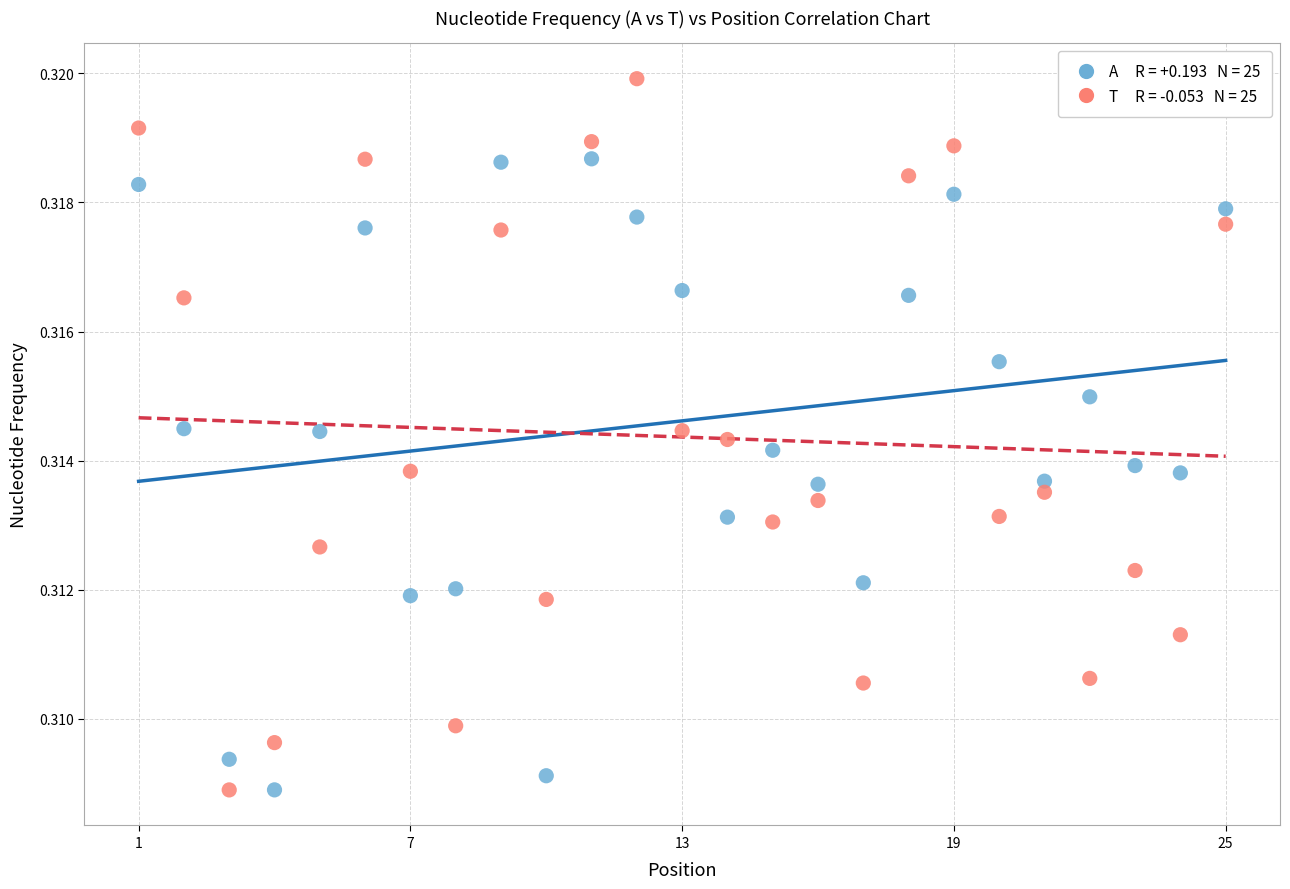

Across all data points, what is the range of X values (max minus min)?

24.0